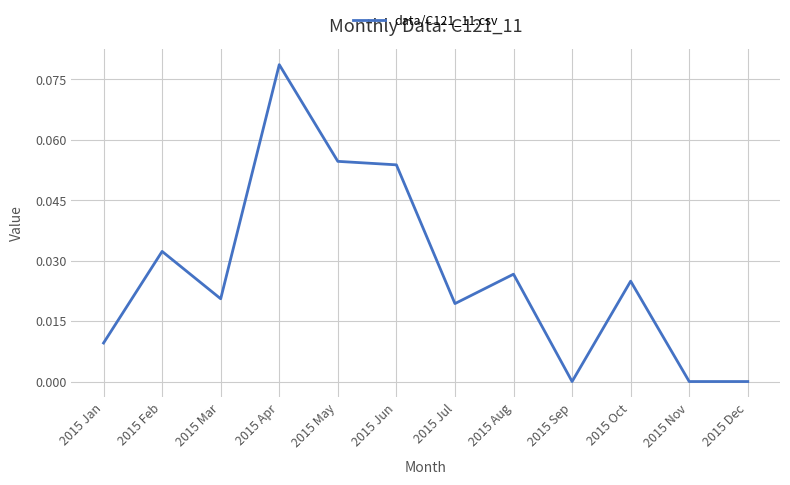

The value at 2015 Jan is 0.0. True or false?

True